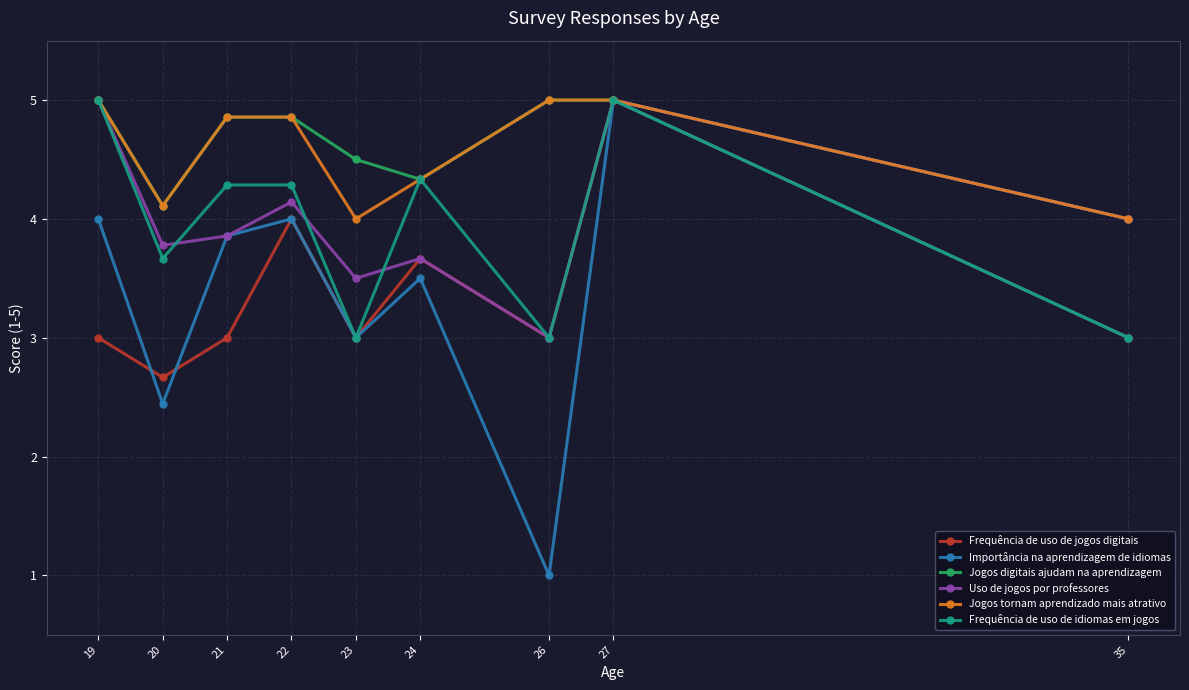

True or false: Uso de jogos por professores has a value of 8.8 at 19.

False